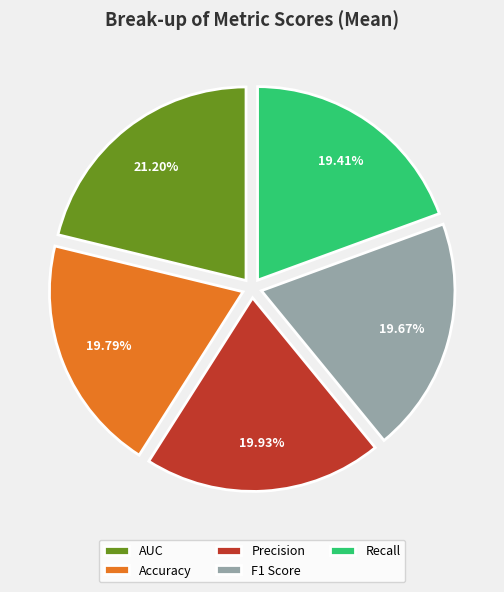

Combined, what portion of the pie is Accuracy and F1 Score?

39.5%